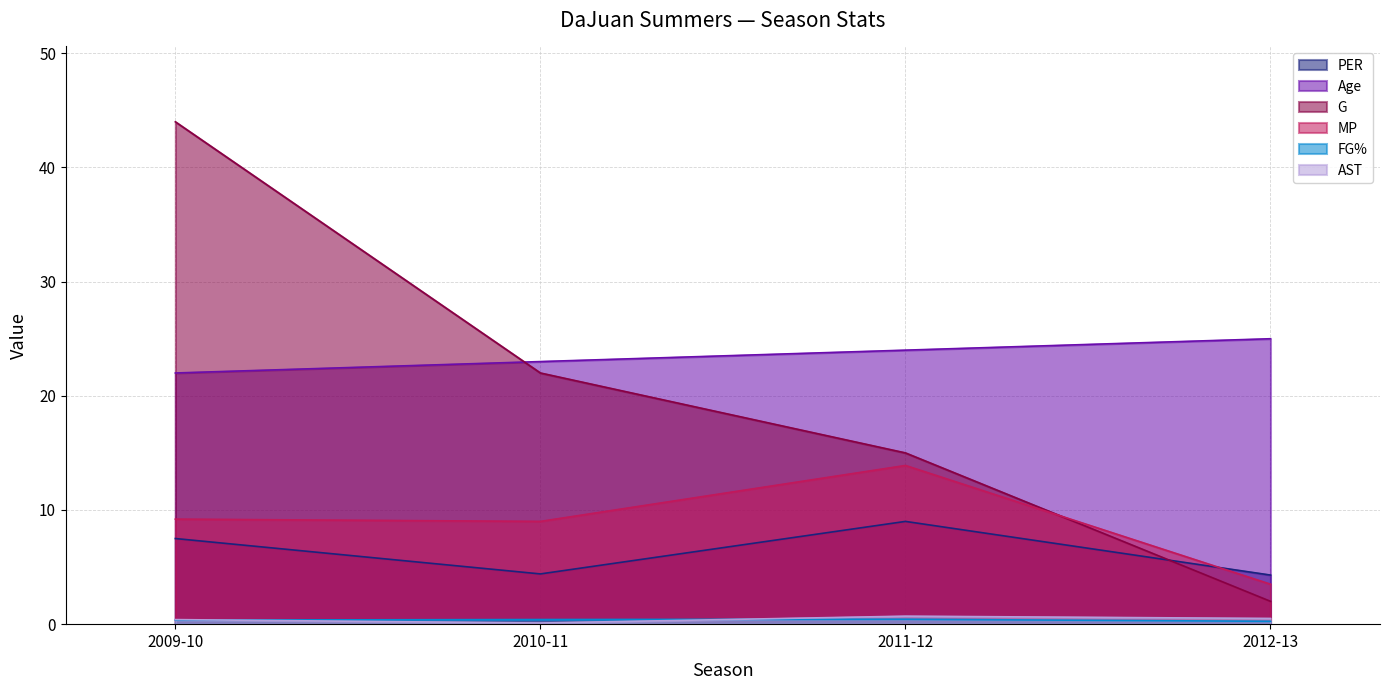

Count the number of categories in the chart.

4